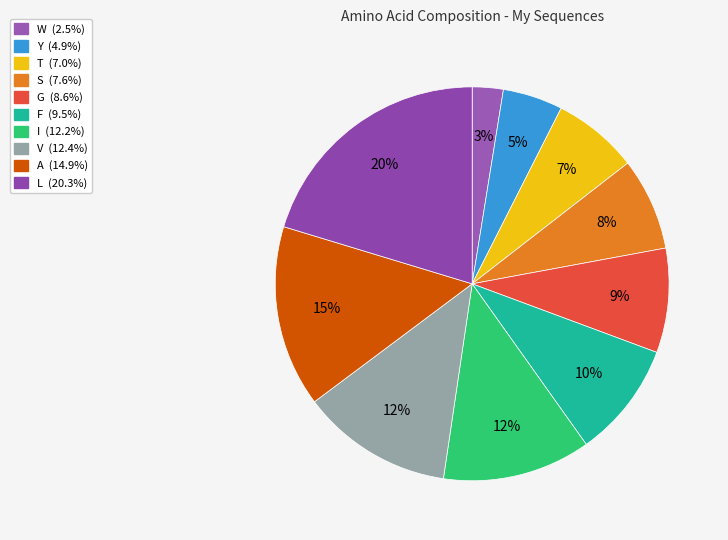

Between S and A, which is larger?

A